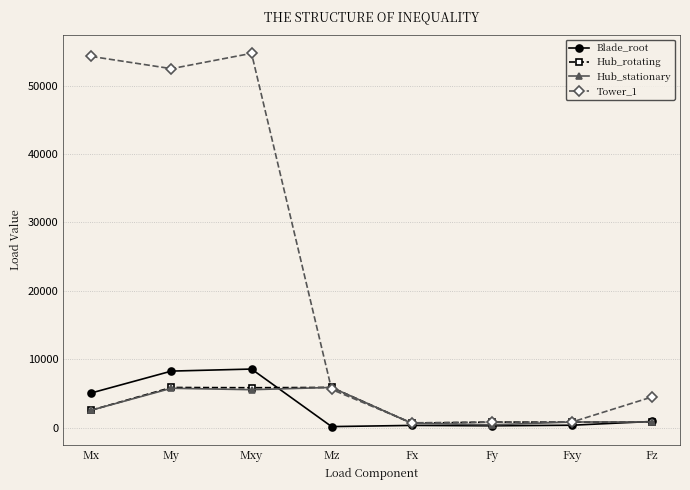

What is the label of the 2nd point from the right?

Fxy